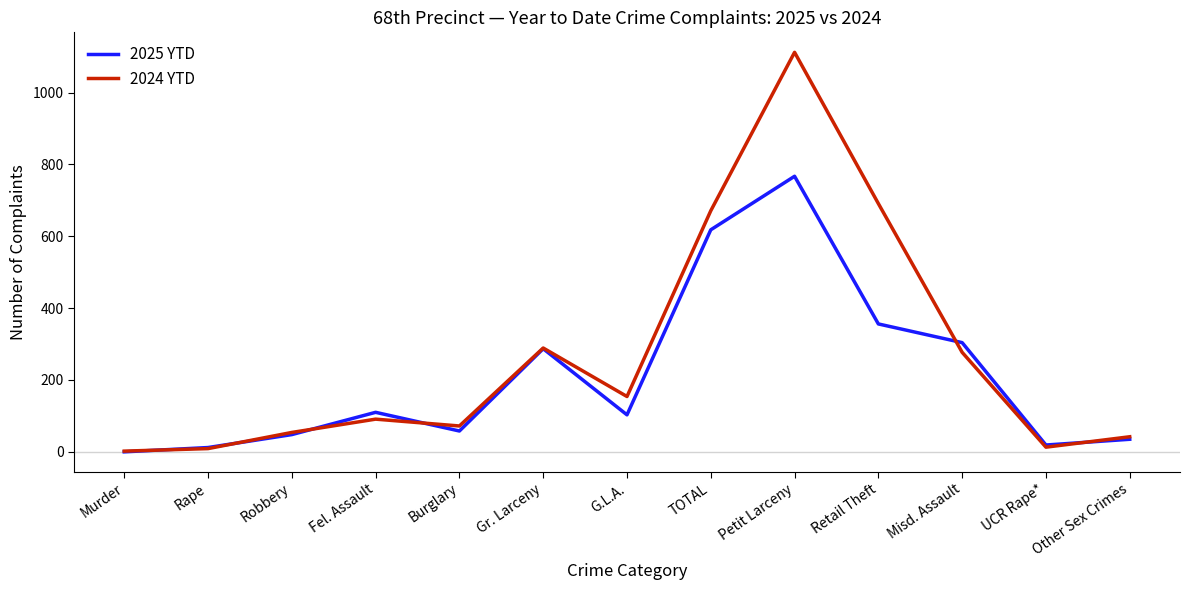

Does the chart display data point markers on the line(s)?

No